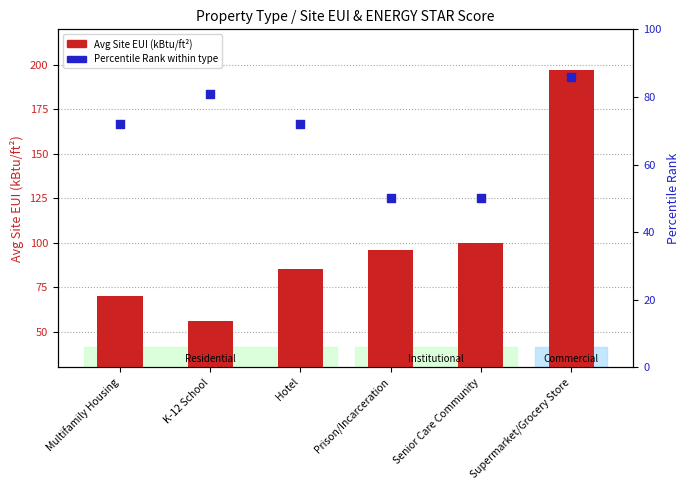

Which series reaches the maximum Y coordinate?

Avg Site EUI (kBtu/ft^2)